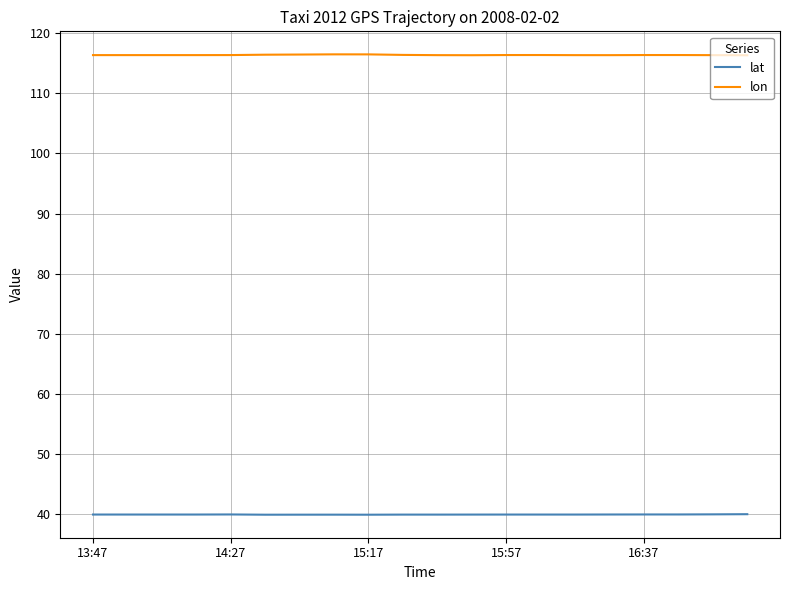

True or false: lat and lon intersect in this chart.

False